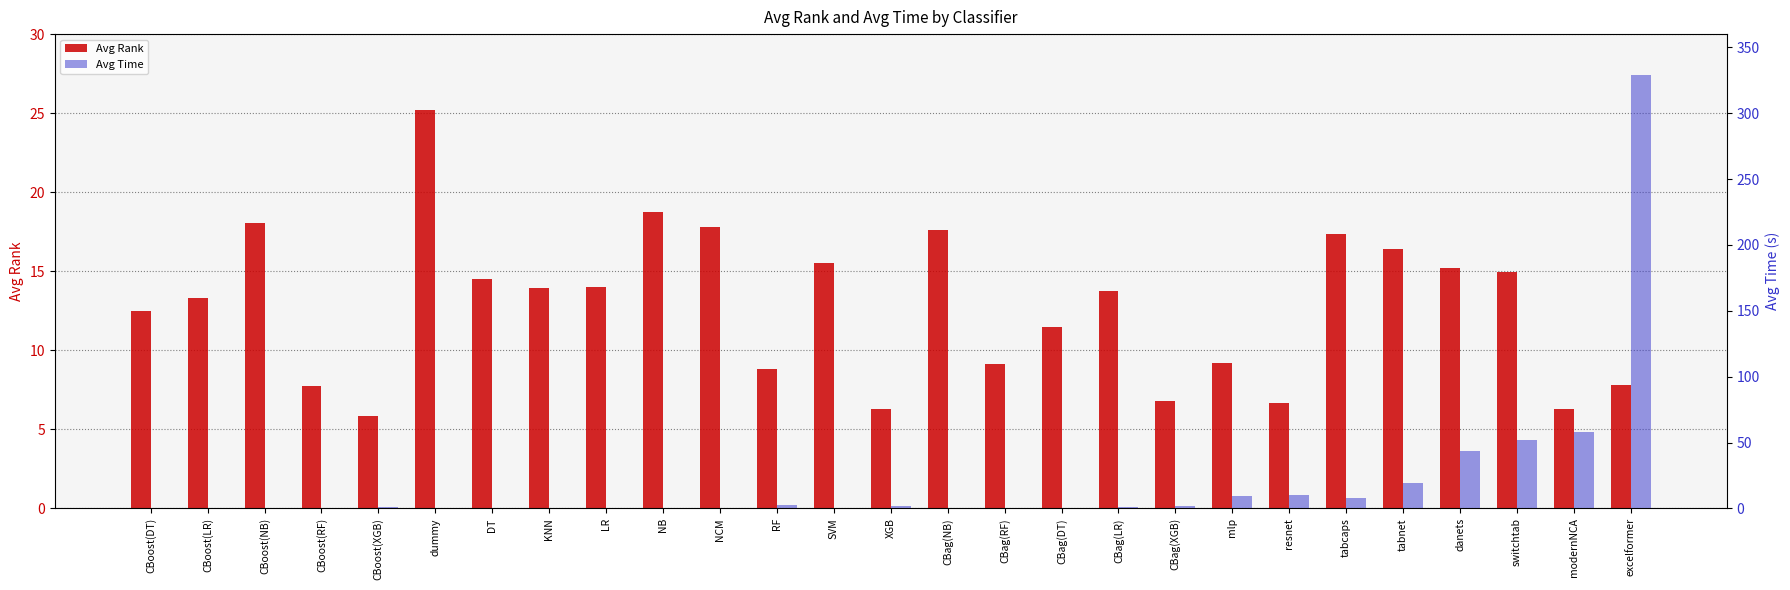

What is the greatest value displayed?

328.8